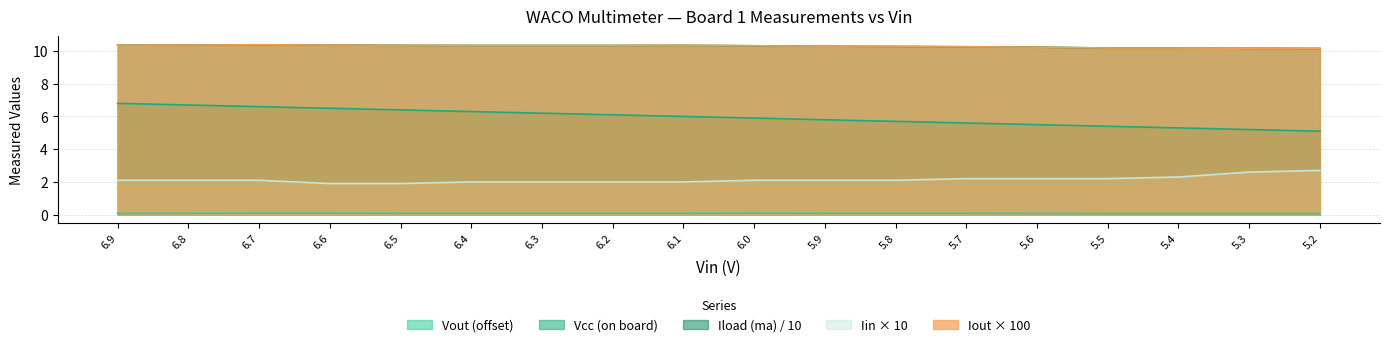

What is the minimum value for Vcc (on board)?

5.1